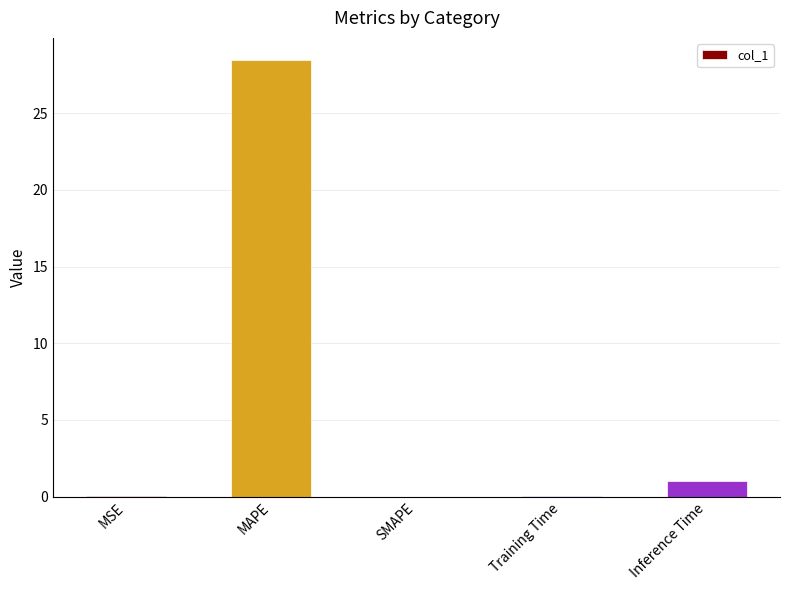

What is the greatest value displayed?

28.5